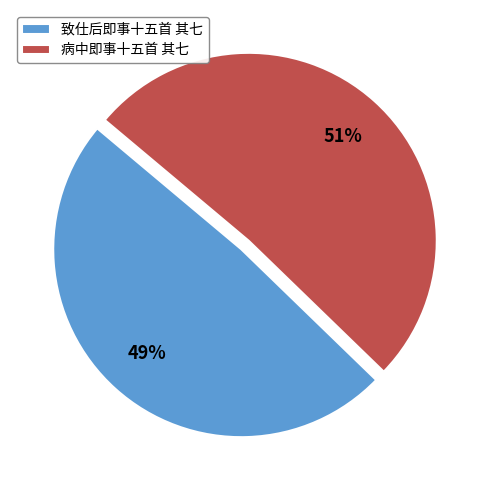

To the nearest percent, what is the difference between the largest and smallest slice percentages?

2%